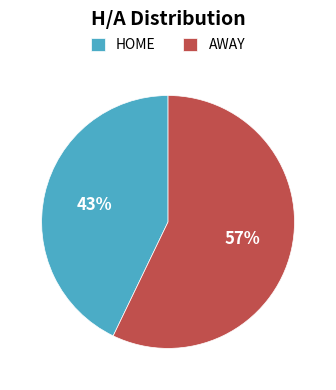

What is the largest slice in the pie chart?

AWAY